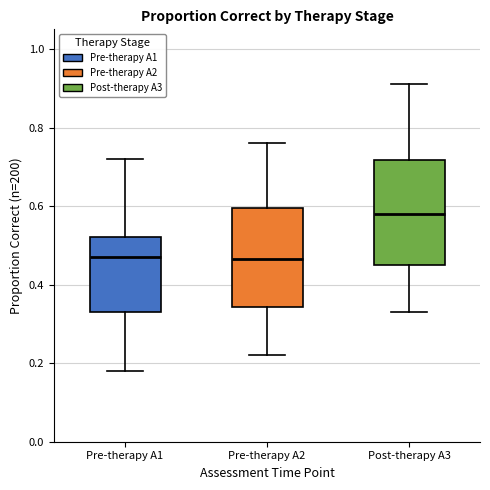

Reading left to right, transcribe this box plot: for each box, give where its median line is, the range the box spans, and where its two whiskers end, as read against the y-axis. The values are not printed on the chart, so give them approximately, as read against the axis.

Pre-therapy A1: median 0.48, box 0.34 to 0.52, whiskers 0.18 to 0.72
Pre-therapy A2: median 0.46, box 0.34 to 0.60, whiskers 0.22 to 0.76
Post-therapy A3: median 0.58, box 0.46 to 0.72, whiskers 0.34 to 0.92